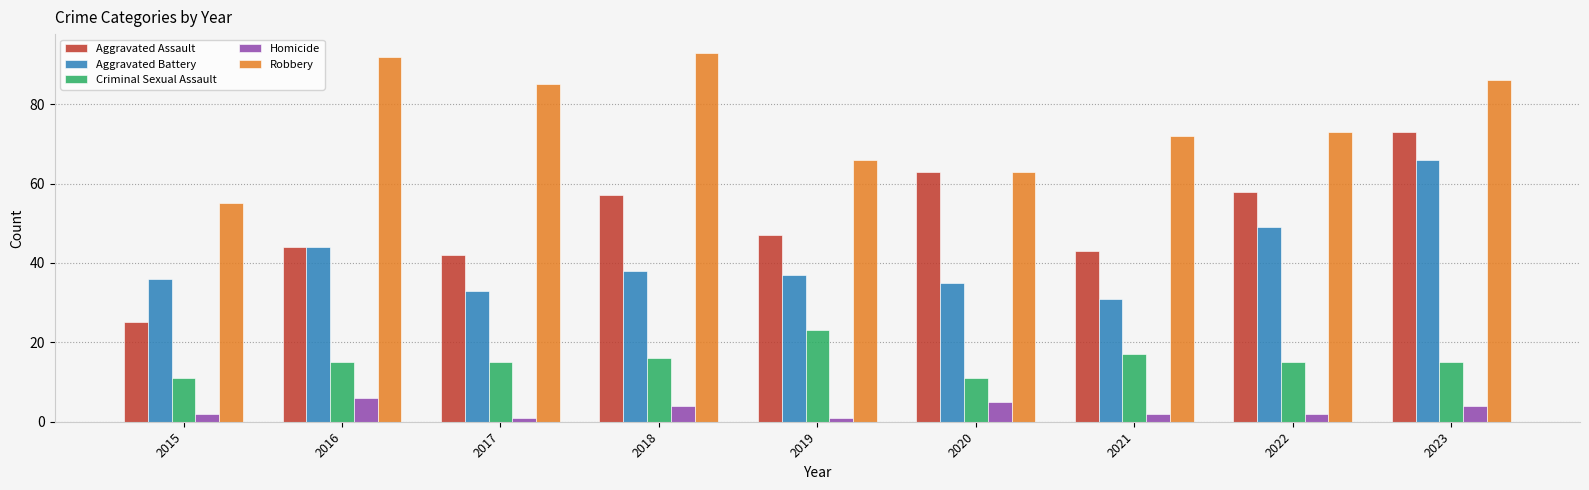

What is the highest value of the Homicide series?

6